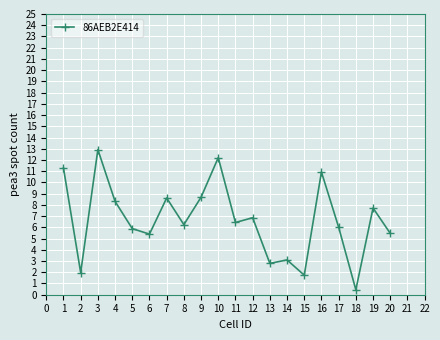

What is the maximum value shown in the chart?

12.9